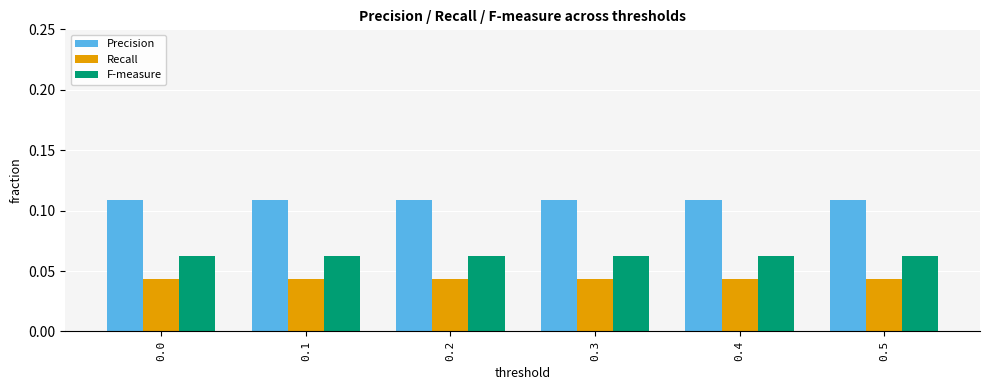

The Precision series shows 0.0 at 0.2. True or false?

False